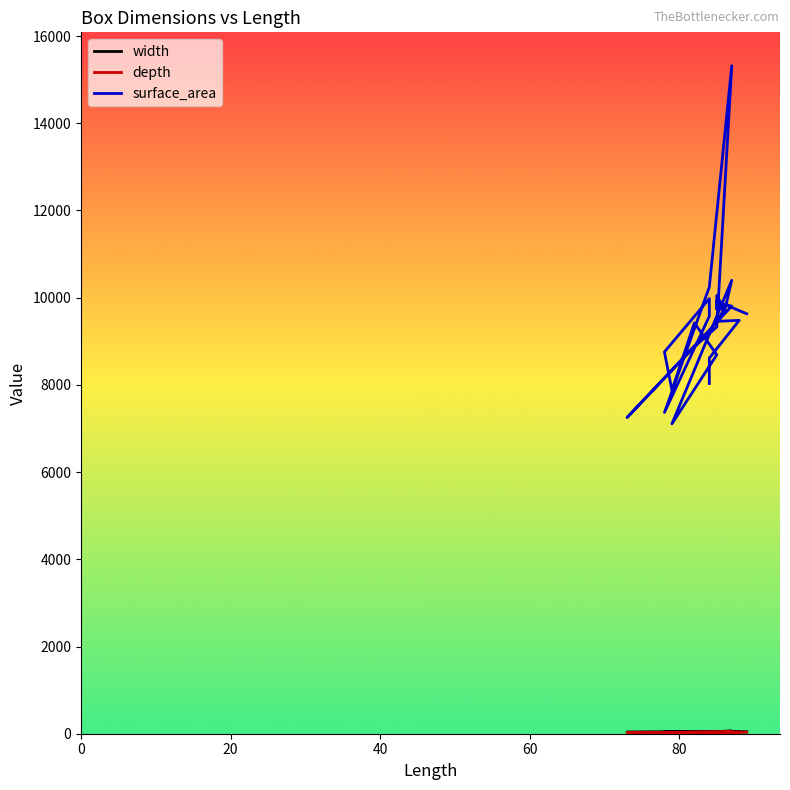

How many lines are shown in the chart?

3